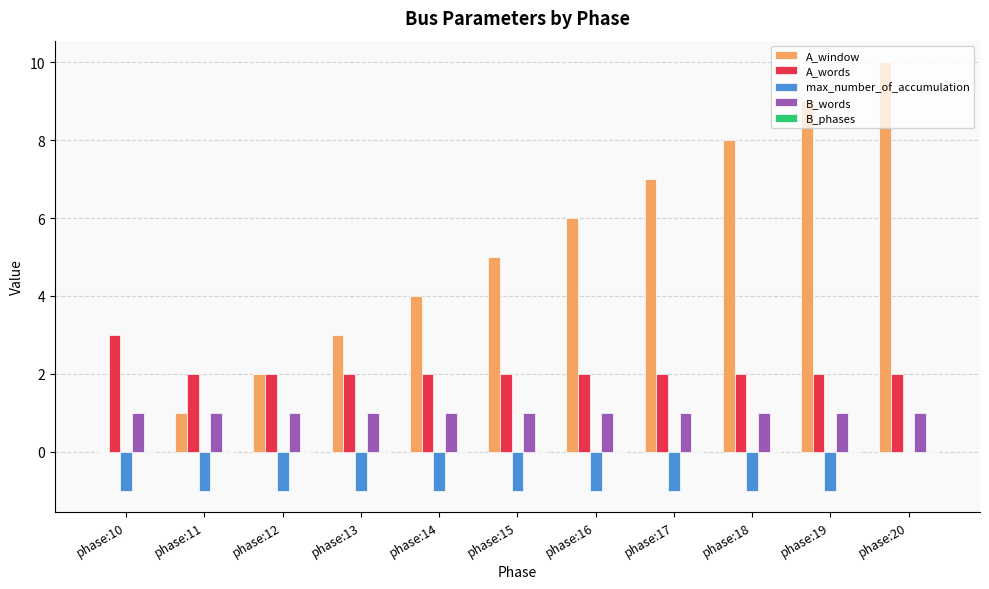

Which series changed the most between phase:17 and phase:19?

A_window